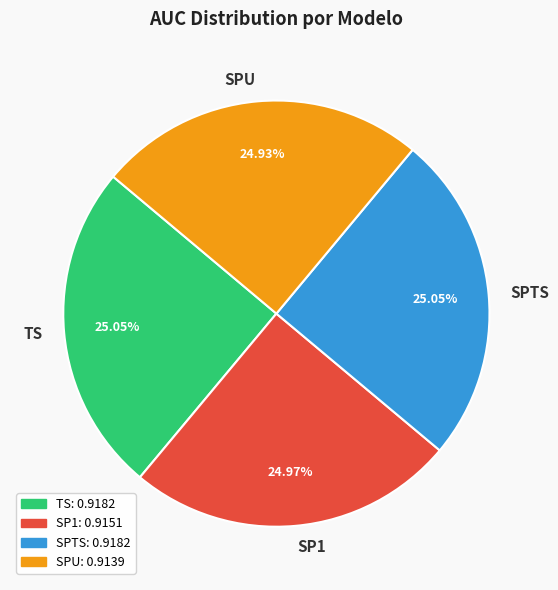

To the nearest percent, what portion does SP1 represent?

25%